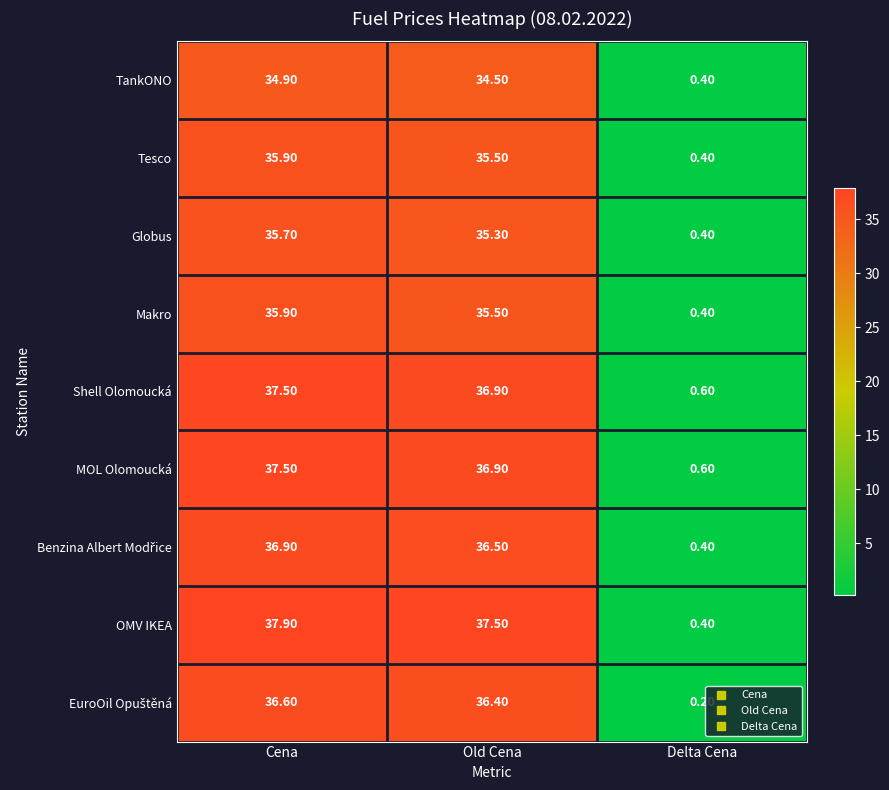

Which series has the largest range (max minus min)?

OMV IKEA